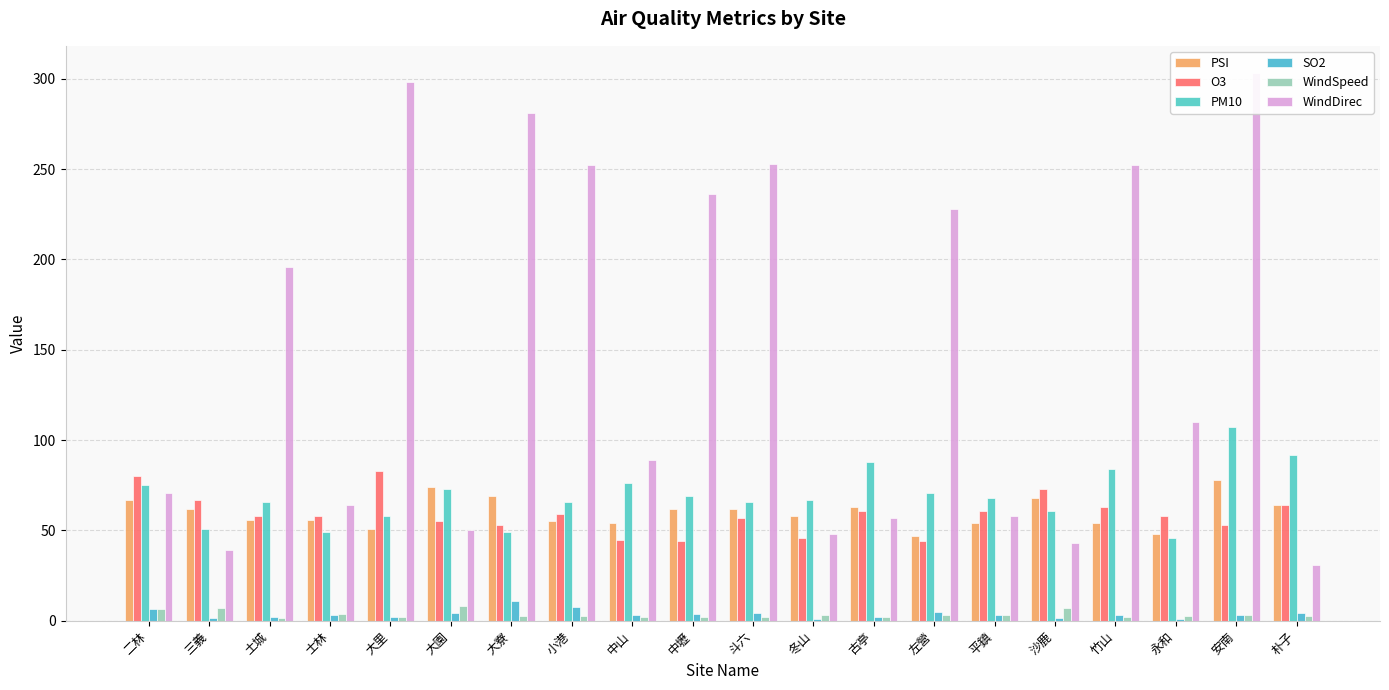

At which category does the chart reach its minimum across all series?

冬山